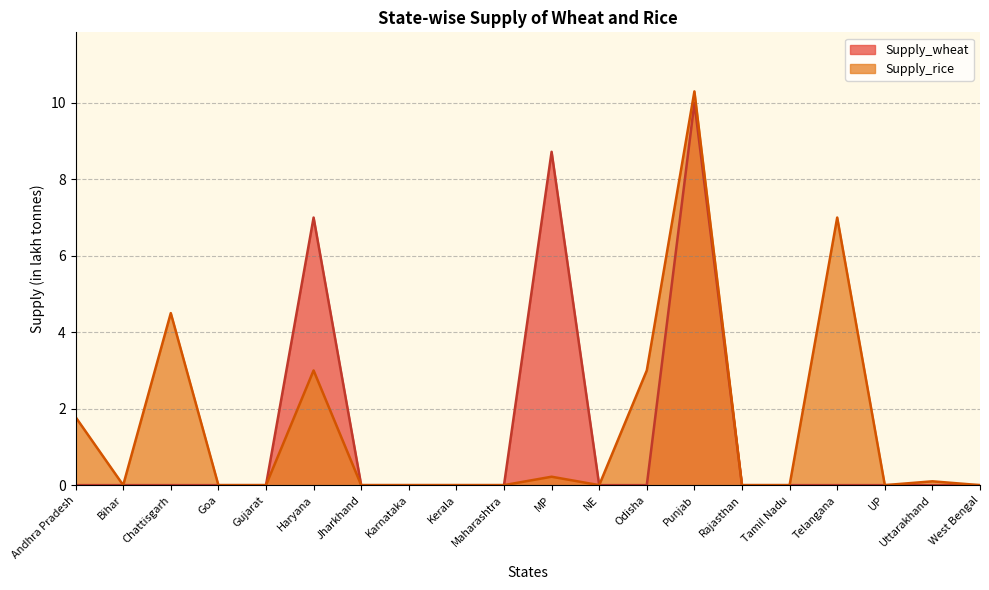

Reading left to right, transcribe all the data shown in this chart.

Supply_wheat: 0.0	0.0	0.0	0.0	0.0	7.0	0.0	0.0	0.0	0.0	8.7	0.0	0.0	10.0	0.0	0.0	0.0	0.0	0.0	0.0
Supply_rice: 1.8	0.0	4.5	0.0	0.0	3.0	0.0	0.0	0.0	0.0	0.2	0.0	3.0	10.3	0.0	0.0	7.0	0.0	0.1	0.0